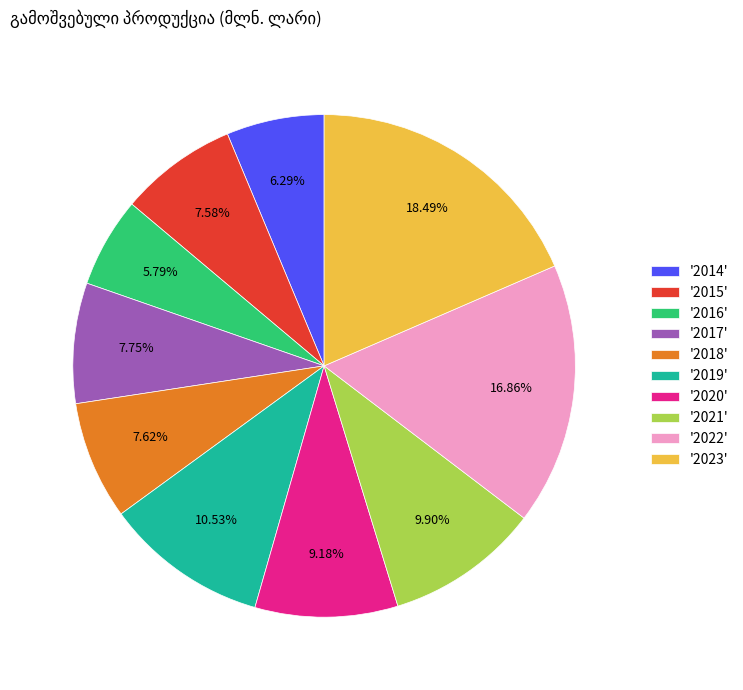

Is there a majority slice in this chart?

No